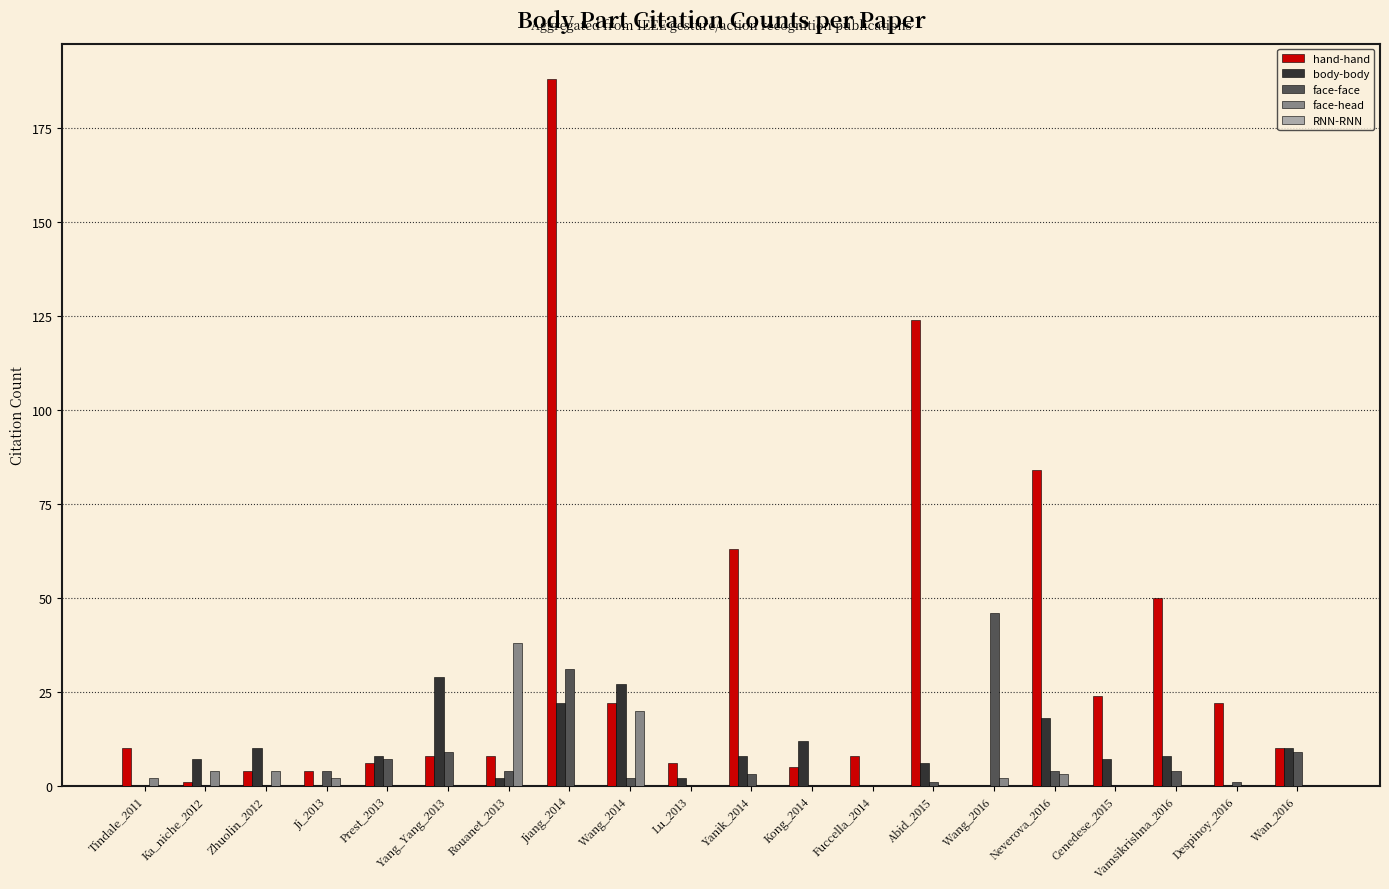

Is it true that hand-hand equals 68 at Jiang_2014?

False